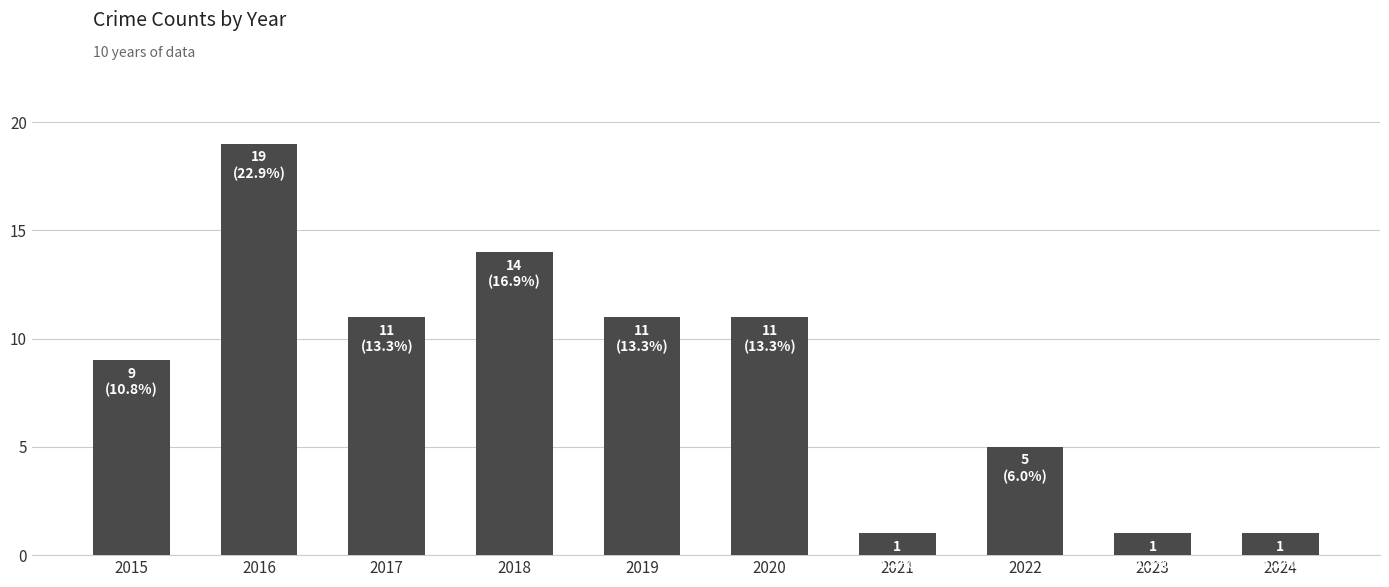

The value at 2021 is 1. True or false?

True